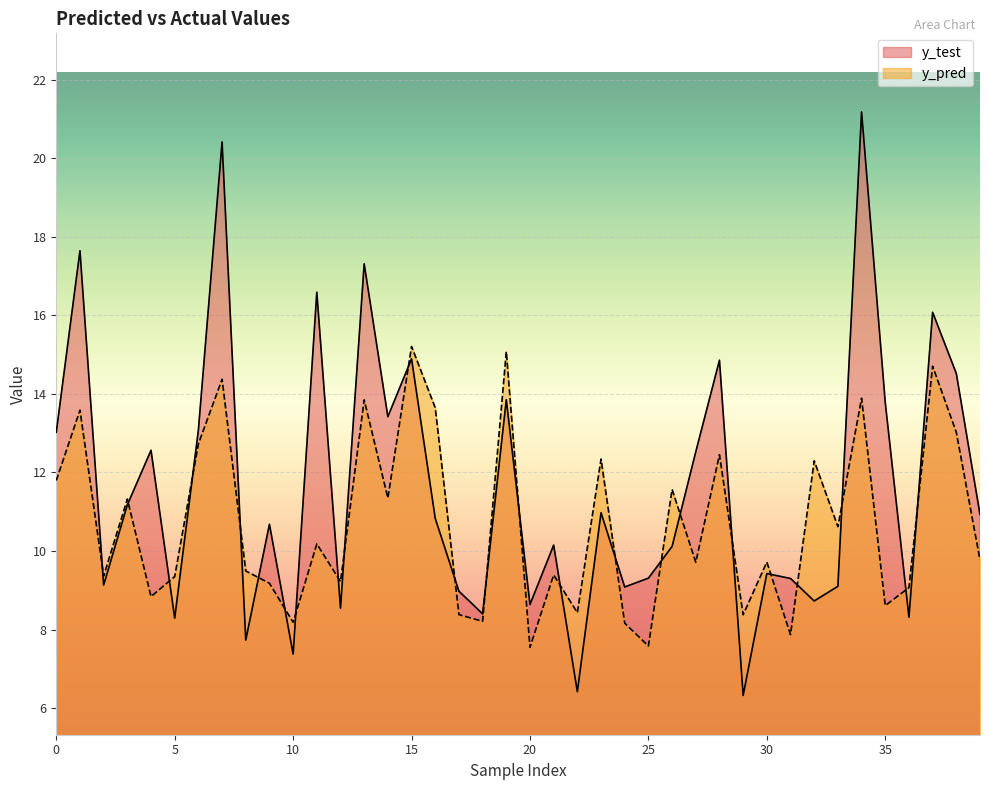

Rank the series by their maximum value, from lowest to highest.

y_pred, y_test